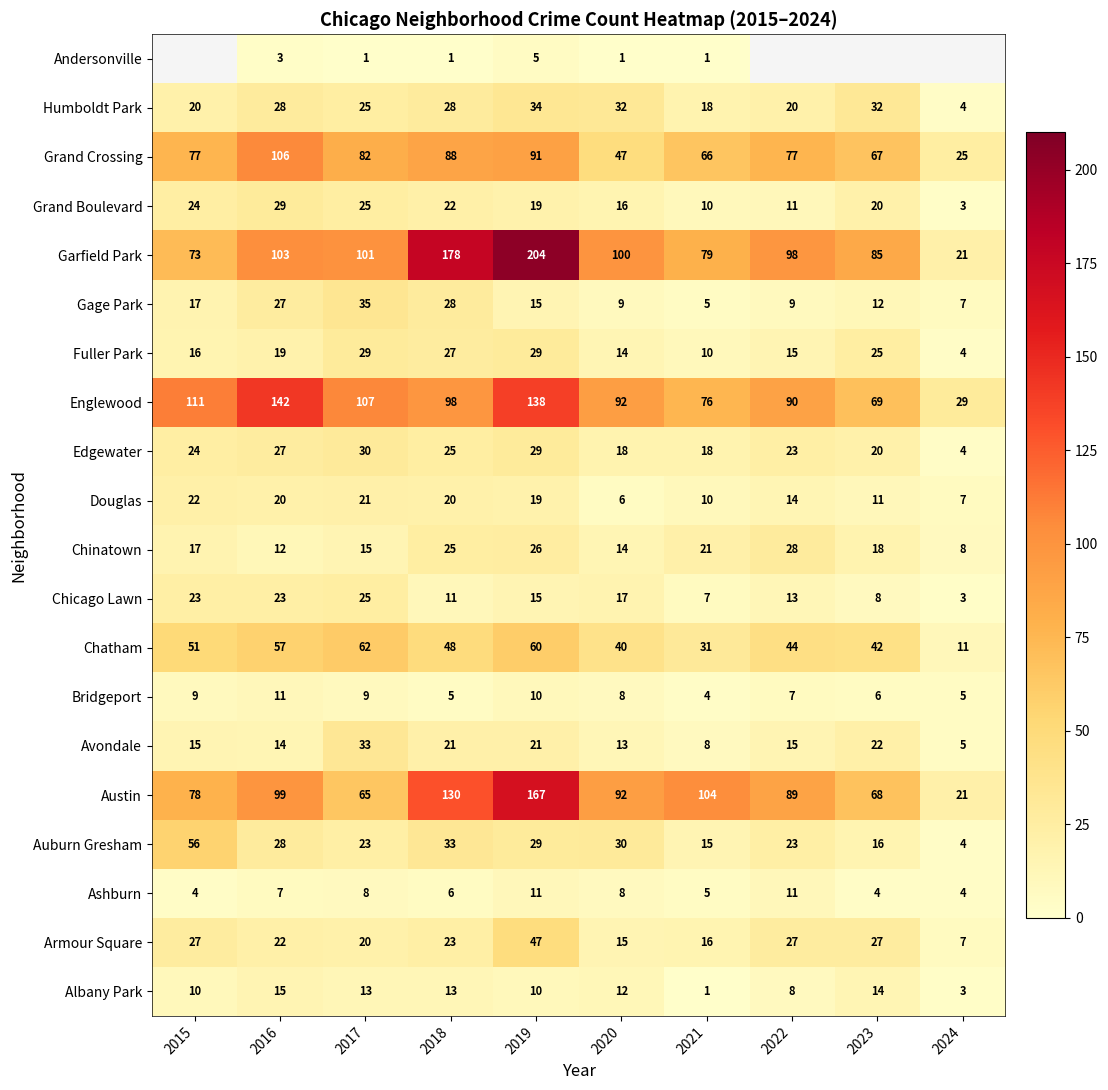

What is the sum of the Chinatown values at 2017 and 2022?

43